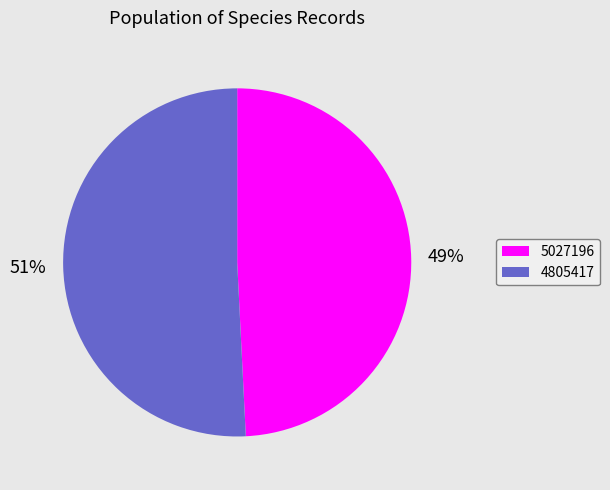

What is the majority slice?

4805417